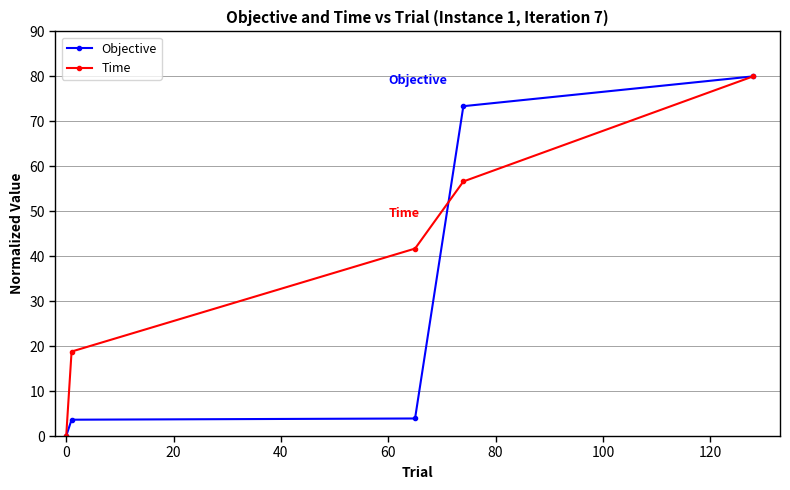

What is the value of the Objective point at the 3rd from the left?

3.9